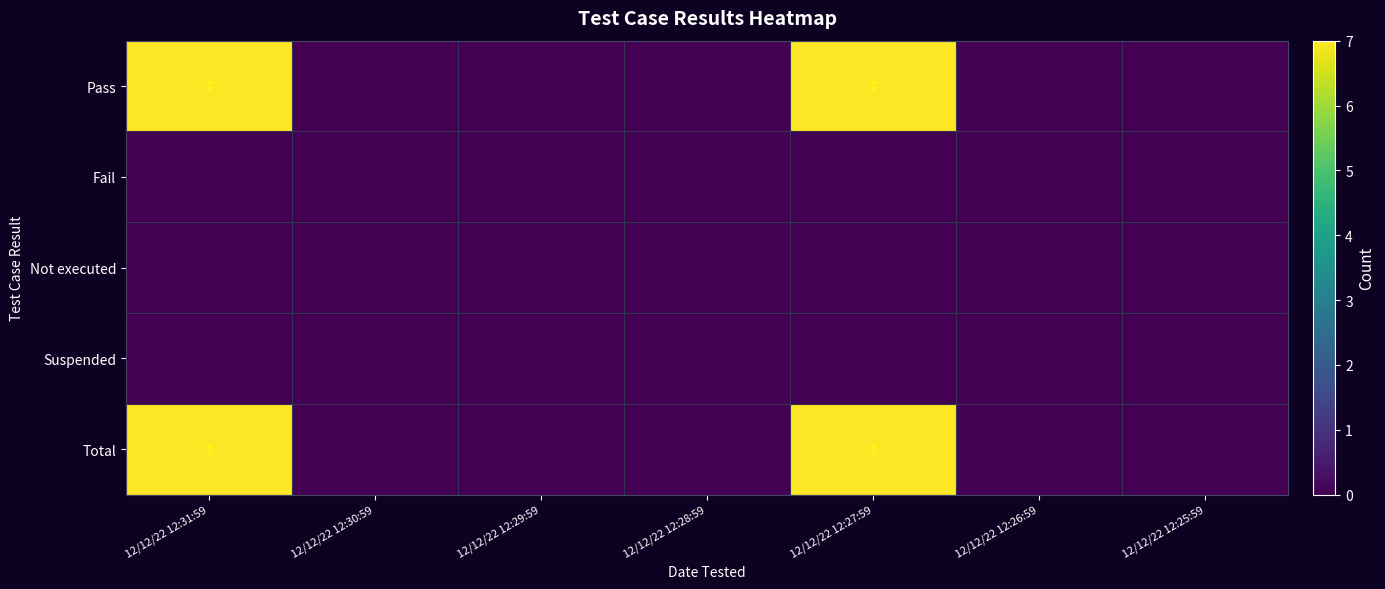

What is the maximum value shown in the chart?

7